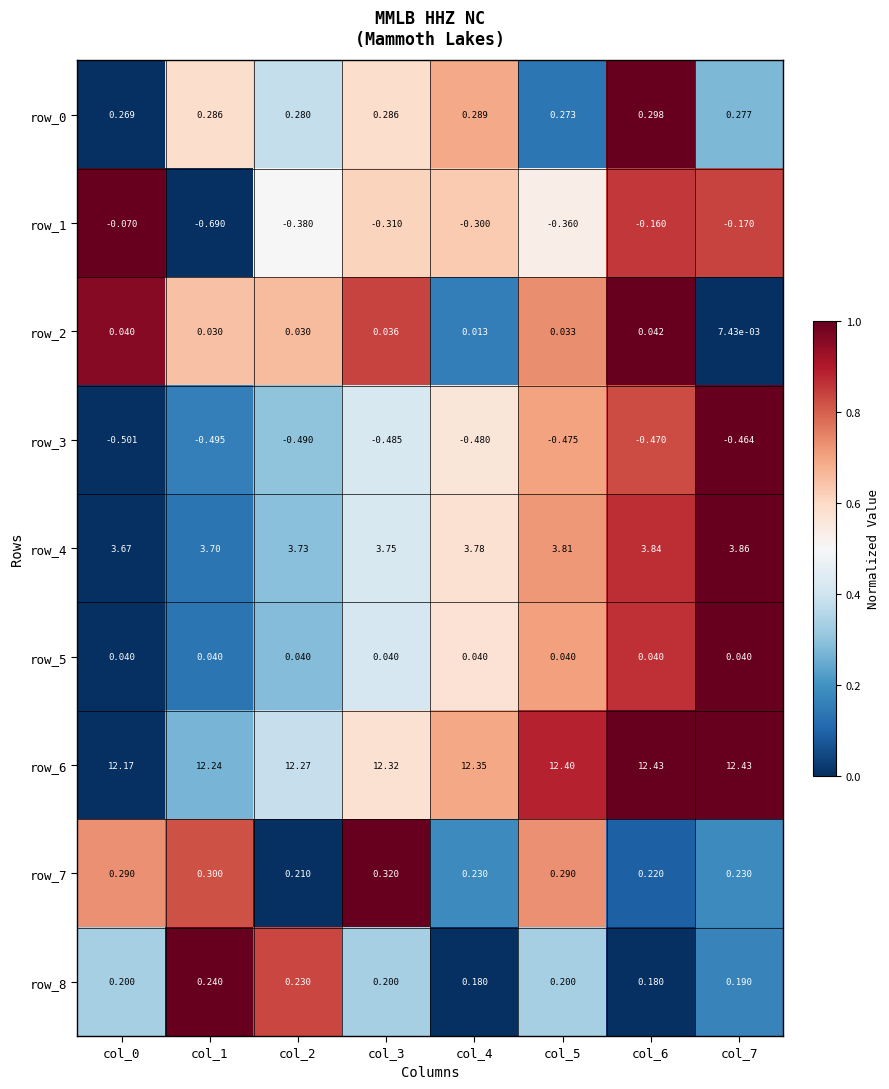

What is the maximum value shown in the chart?

12.4